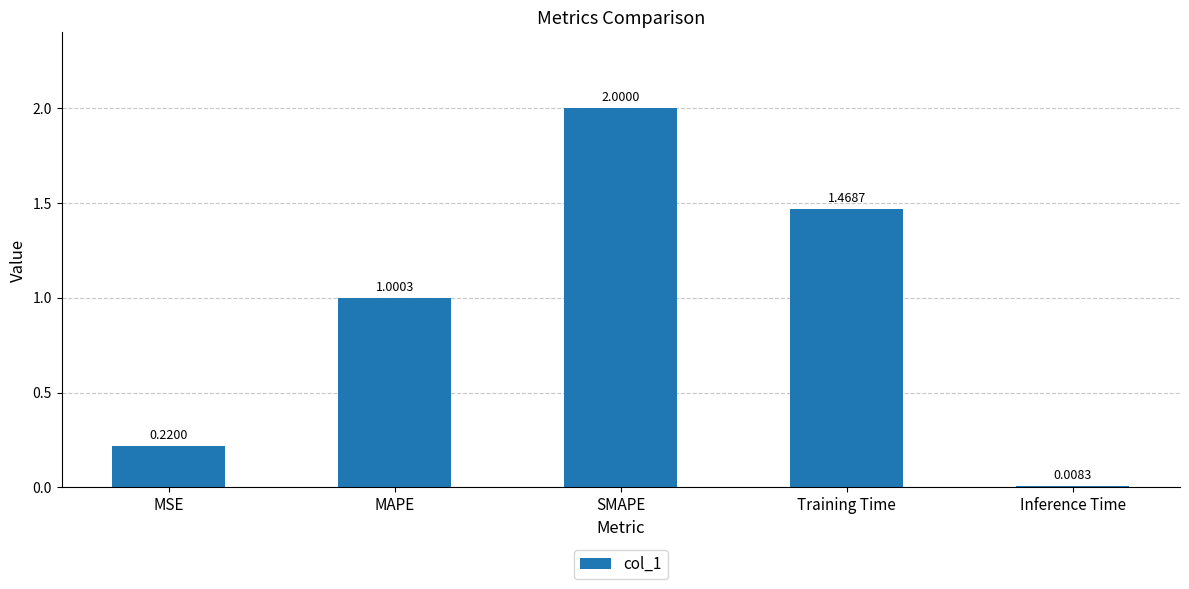

Where does the data first go above 1?

MAPE